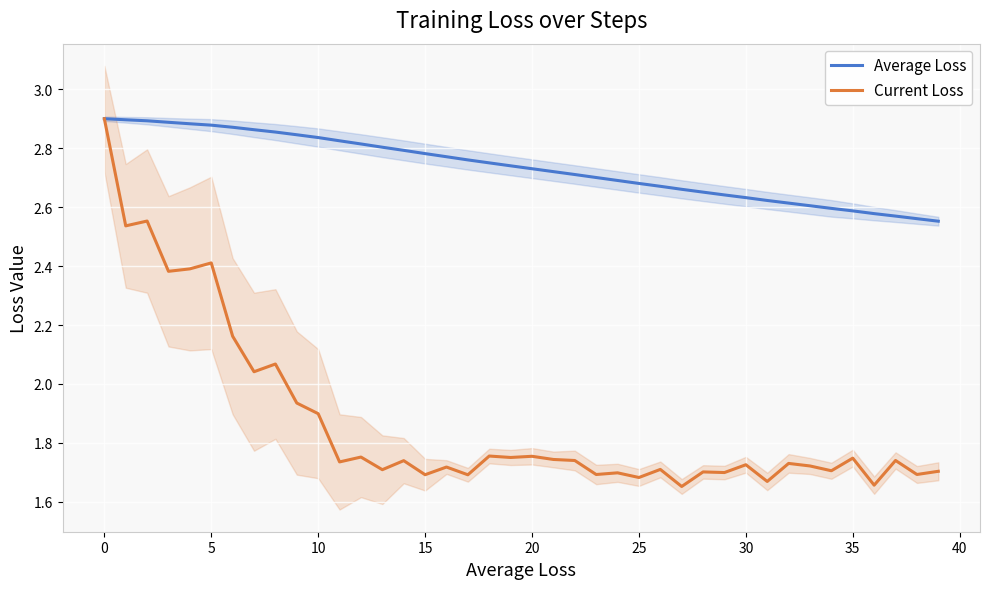

What are all the series names shown in the legend?

Average Loss, Current Loss